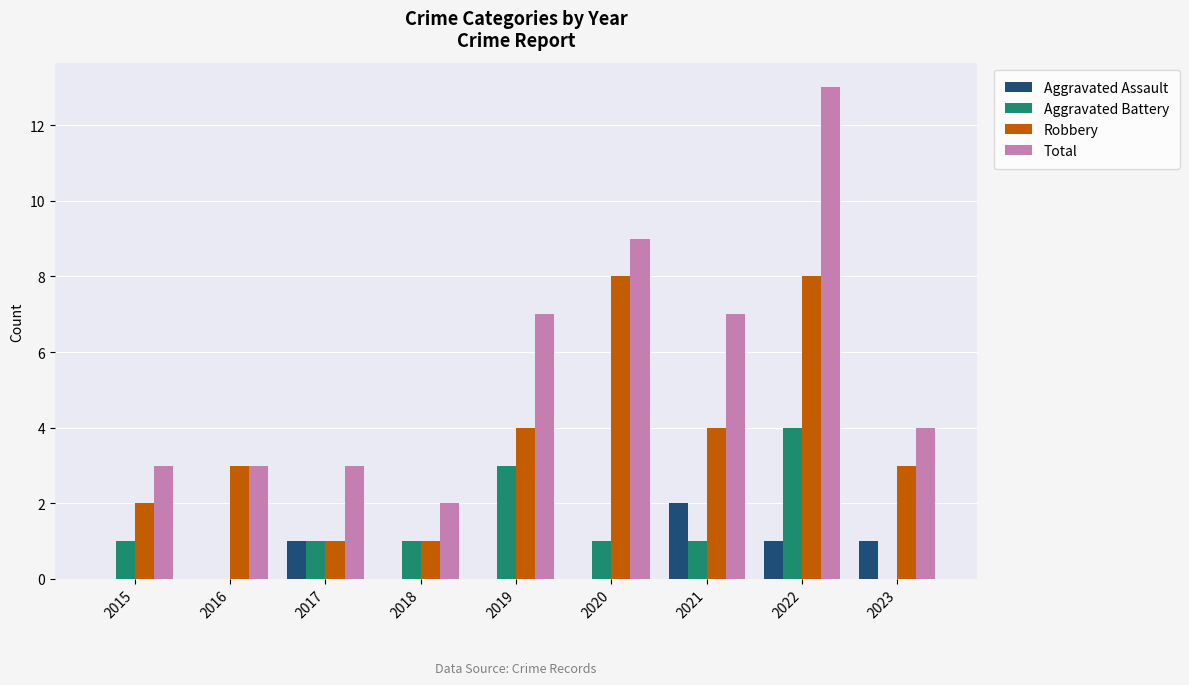

At which category does the chart reach its peak across all series?

2022